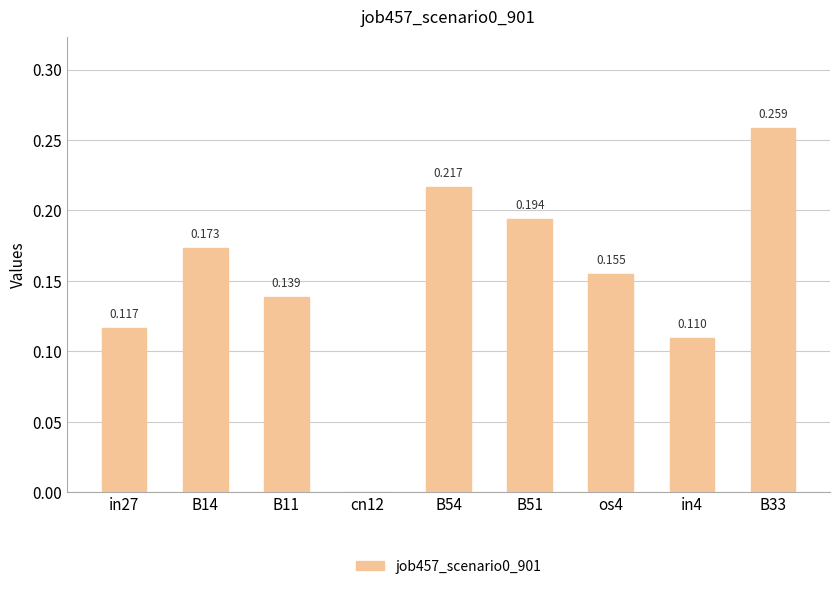

List the labels in order of value, smallest first.

cn12, in4, in27, B11, os4, B14, B51, B54, B33